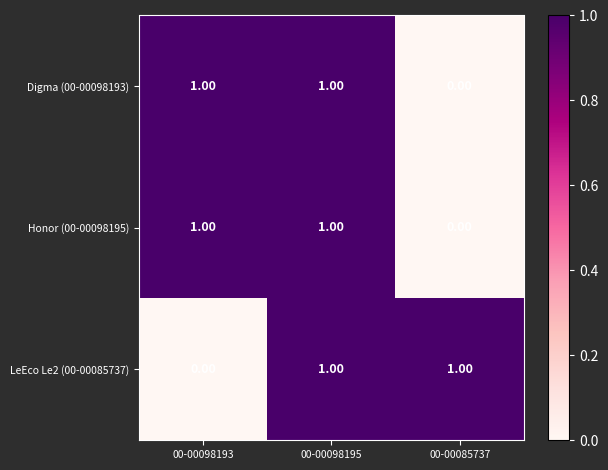

Is the value of Honor (00-00098195) at 00-00085737 greater than the value of Digma (00-00098193) at 00-00098193?

No